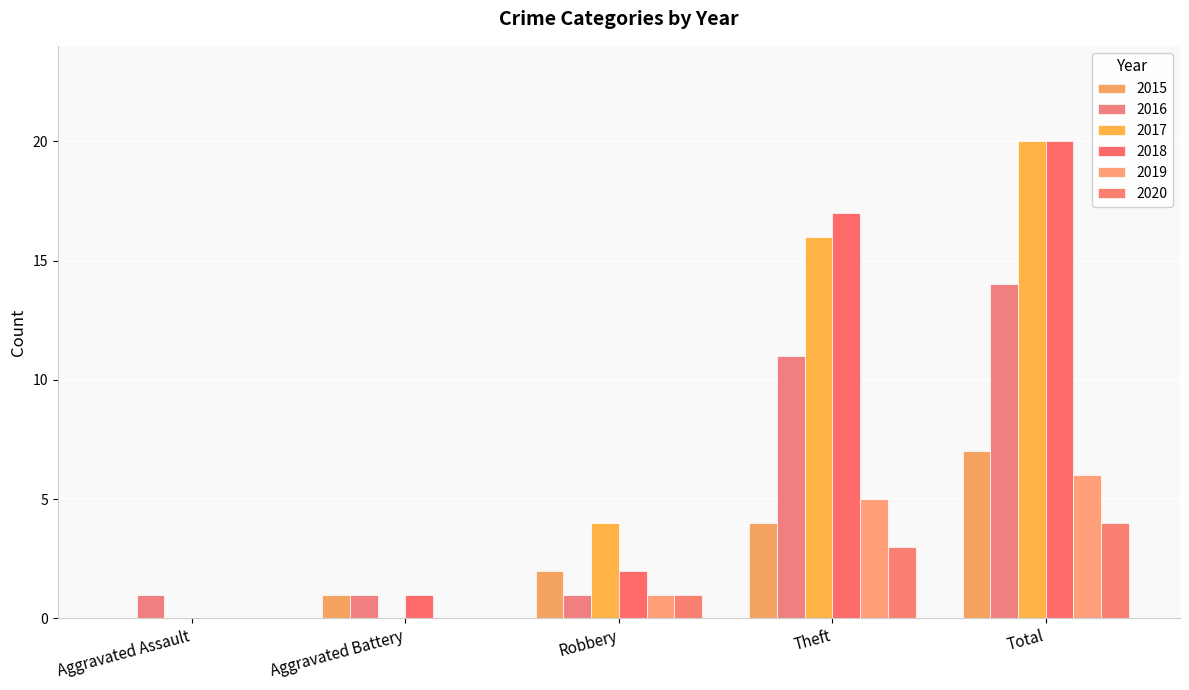

Reading left to right, transcribe all the data shown in this chart.

2015: Aggravated Assault=0	Aggravated Battery=1	Robbery=2	Theft=4	Total=7
2016: Aggravated Assault=1	Aggravated Battery=1	Robbery=1	Theft=11	Total=14
2017: Aggravated Assault=0	Aggravated Battery=0	Robbery=4	Theft=16	Total=20
2018: Aggravated Assault=0	Aggravated Battery=1	Robbery=2	Theft=17	Total=20
2019: Aggravated Assault=0	Aggravated Battery=0	Robbery=1	Theft=5	Total=6
2020: Aggravated Assault=0	Aggravated Battery=0	Robbery=1	Theft=3	Total=4